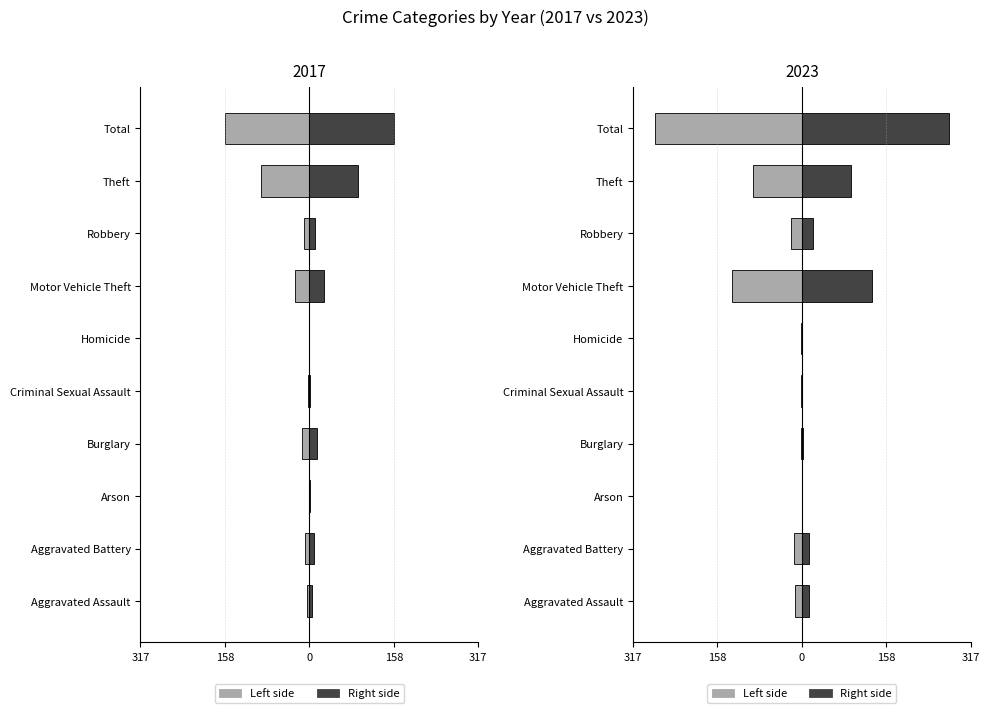

List the series in order of their peak value, highest first.

2023 (right), 2017 (right), 2017 (left), 2023 (left)